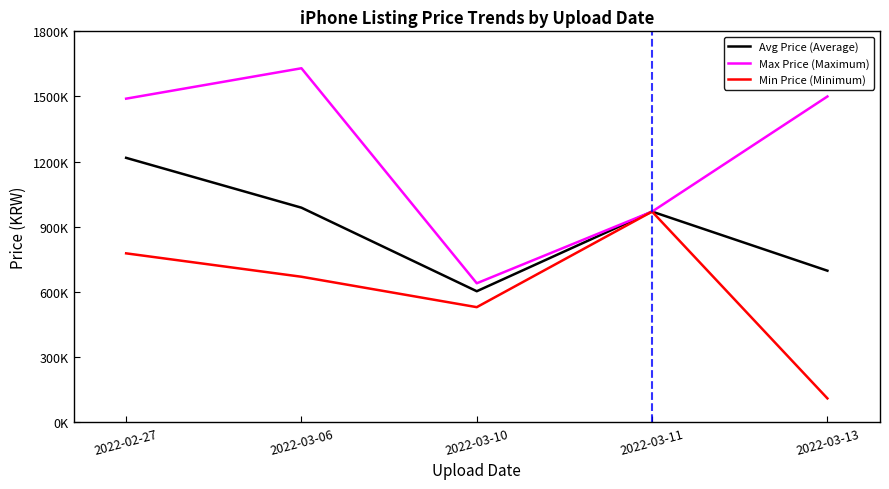

Reading left to right, transcribe all the data shown in this chart.

Avg Price (Average): 1217500	988000	603333	970000	697826
Max Price (Maximum): 1490000	1630000	640000	970000	1500000
Min Price (Minimum): 777777	670000	530000	970000	110000